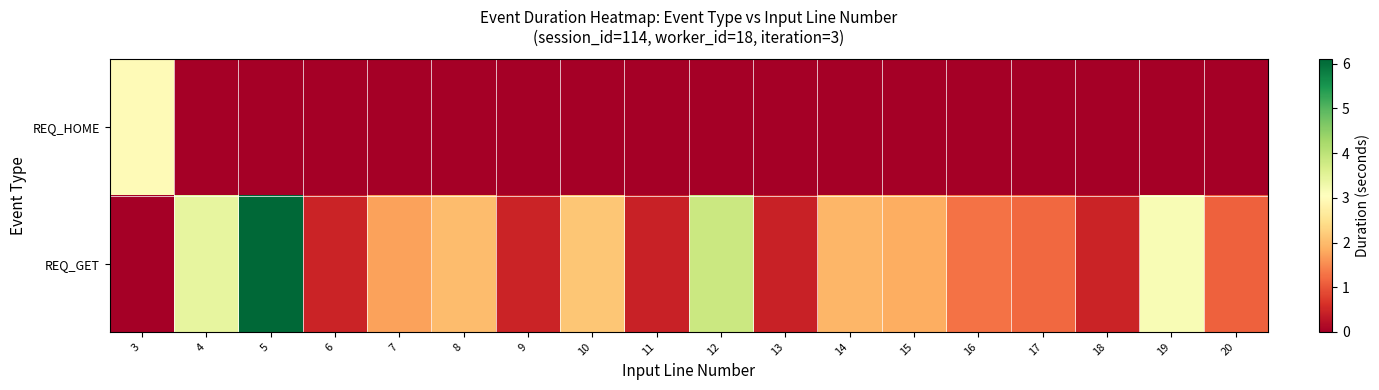

List the series in order of their overall mean, highest first.

REQ_GET, REQ_HOME